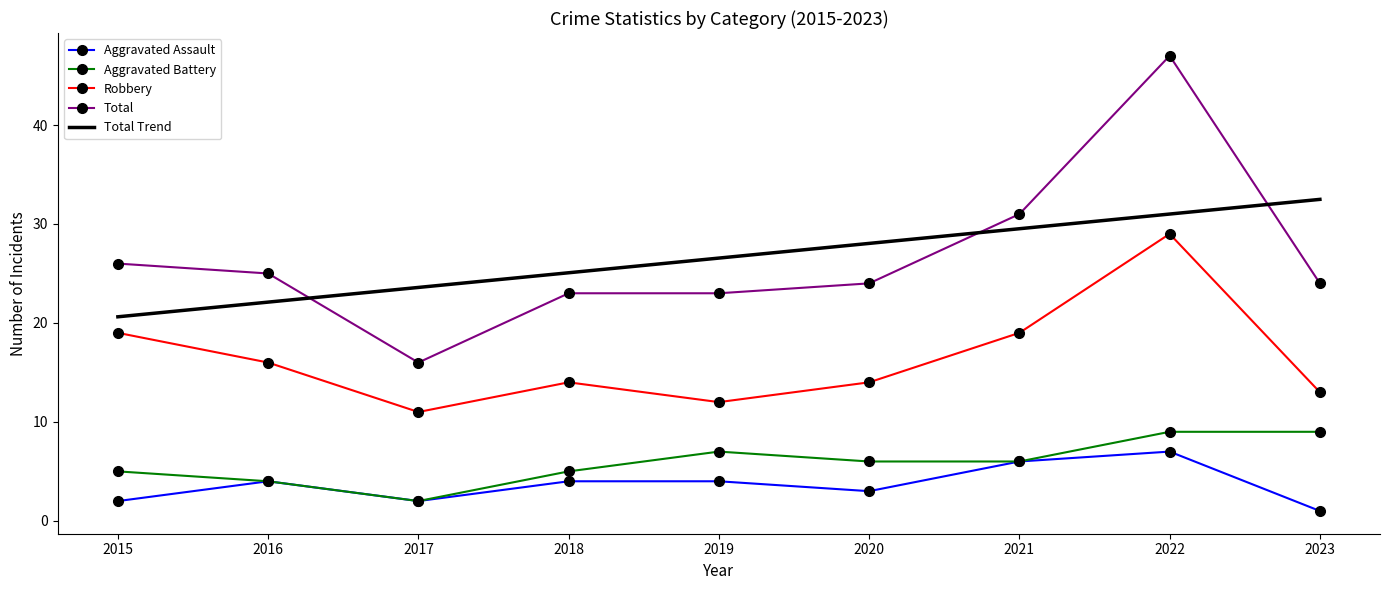

Reading right to left, extract all data points from this chart.

Aggravated Assault: 1.0	7.0	6.0	3.0	4.0	4.0	2.0	4.0	2.0
Aggravated Battery: 9.0	9.0	6.0	6.0	7.0	5.0	2.0	4.0	5.0
Robbery: 13.0	29.0	19.0	14.0	12.0	14.0	11.0	16.0	19.0
Total: 24.0	47.0	31.0	24.0	23.0	23.0	16.0	25.0	26.0
Total Trend: 32.5	31.0	29.5	28.0	26.6	25.1	23.6	22.1	20.6